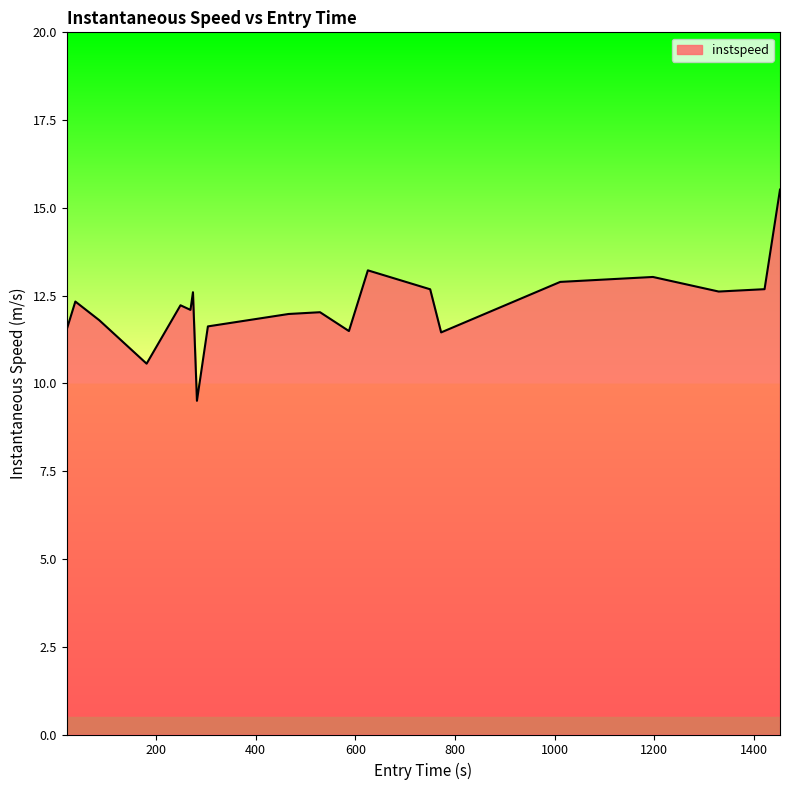

What is the minimum value shown in the chart?

9.5